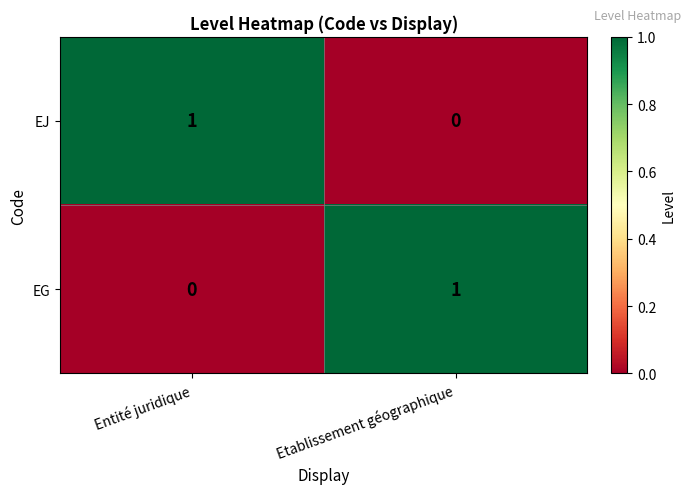

Which category has the highest value in the EJ series?

Entité juridique